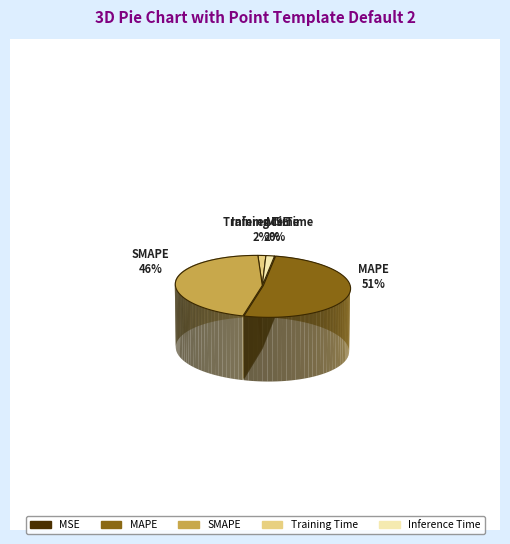

Rank the categories by value from lowest to highest.

MSE, Training Time, Inference Time, SMAPE, MAPE